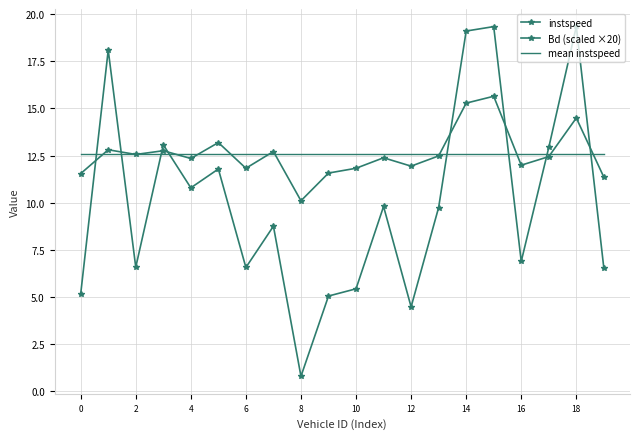

What are all the series names shown in the legend?

instspeed, Bd (scaled ×20), mean instspeed